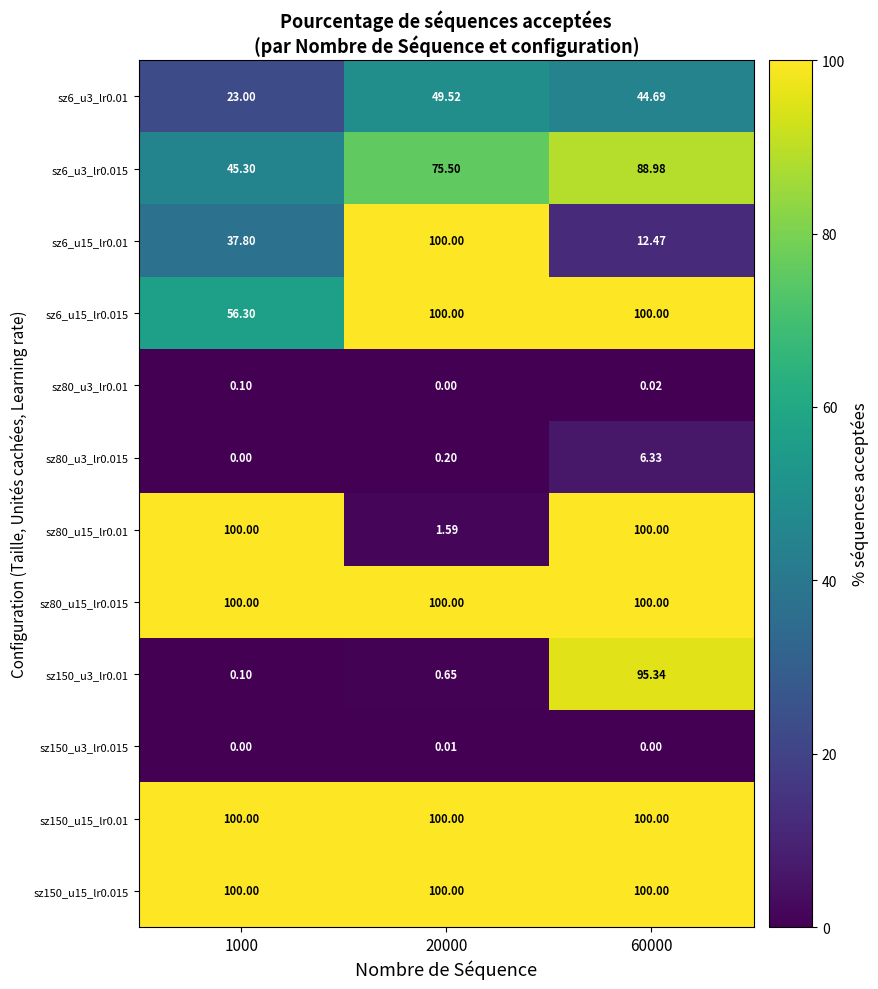

Is the value of sz6_u3_lr0.01 at 60000 greater than the value of sz80_u15_lr0.01 at 20000?

Yes